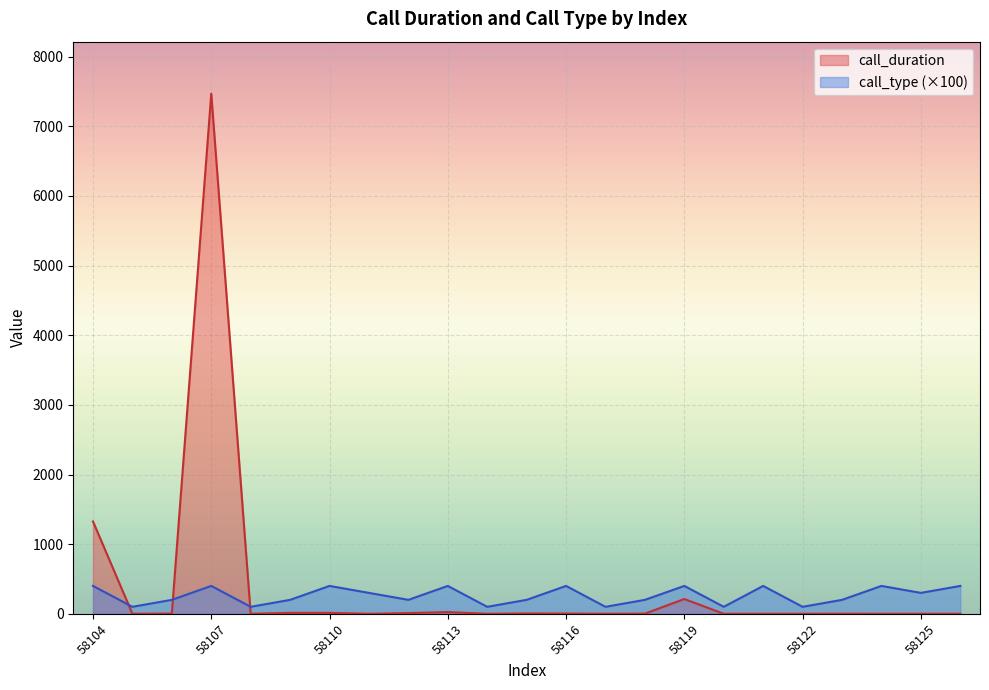

True or false: call_duration and call_type intersect in this chart.

True